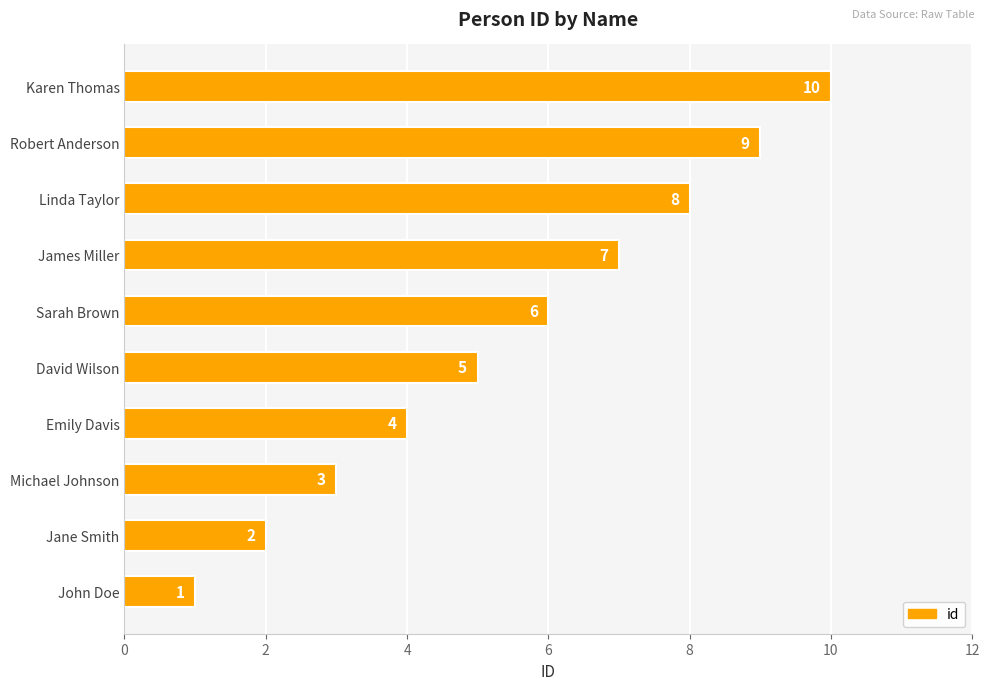

How many values are between 3 and 8?

6